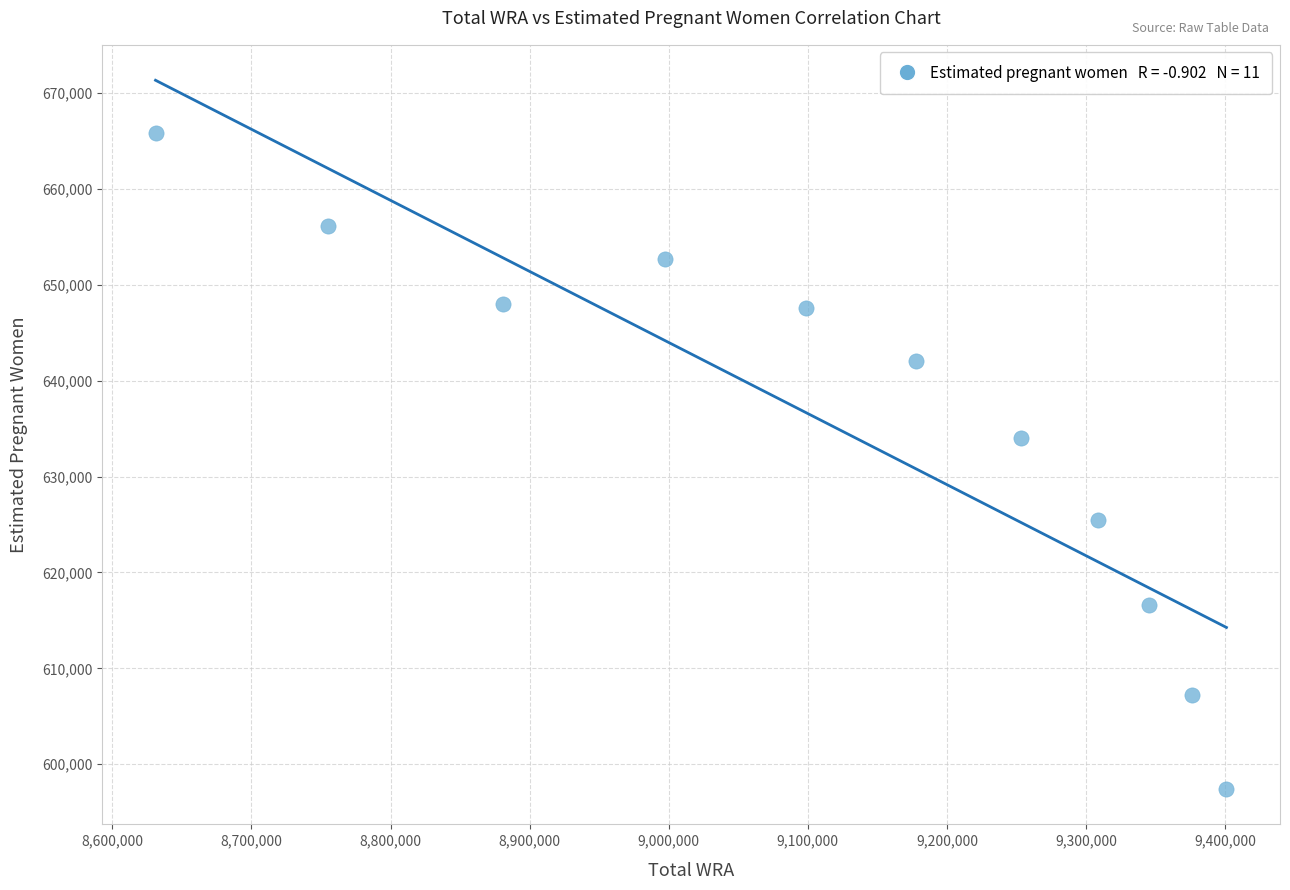

What is the average X value?

9111363.6